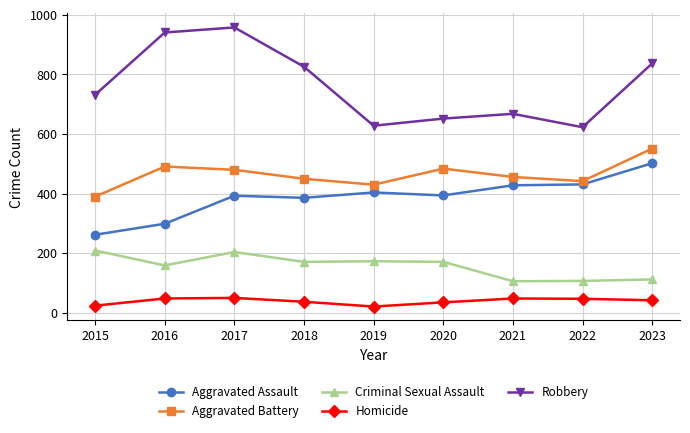

What is the value of the Homicide point at the 1st from the left?

24